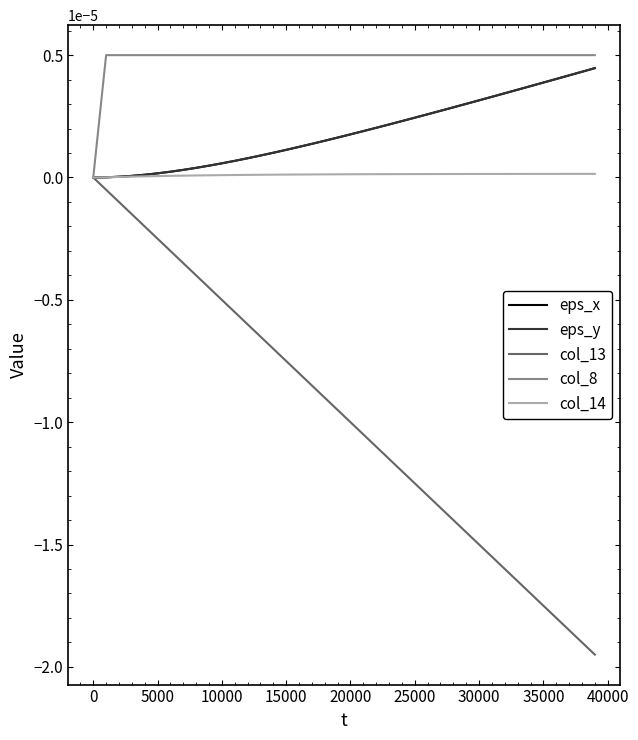

True or false: eps_y has more than 1 interior local peaks.

False